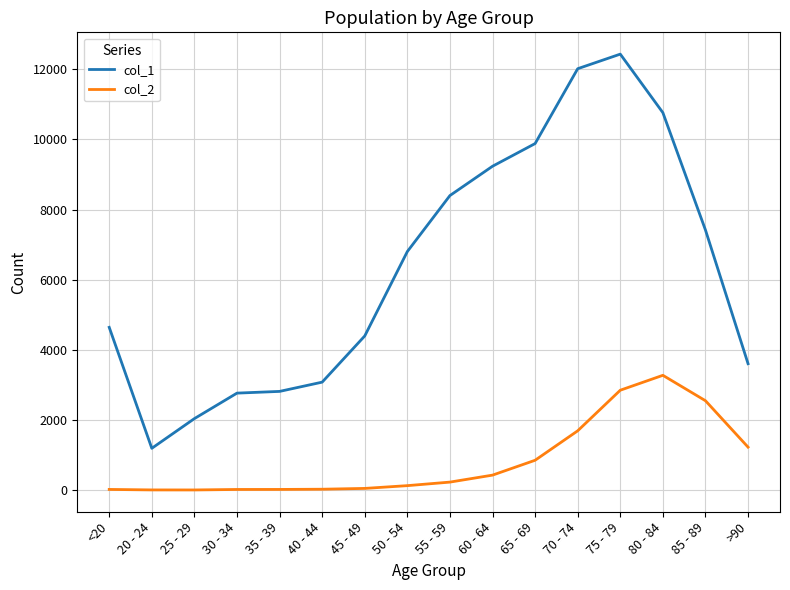

Which series has the largest range (max minus min)?

col_1